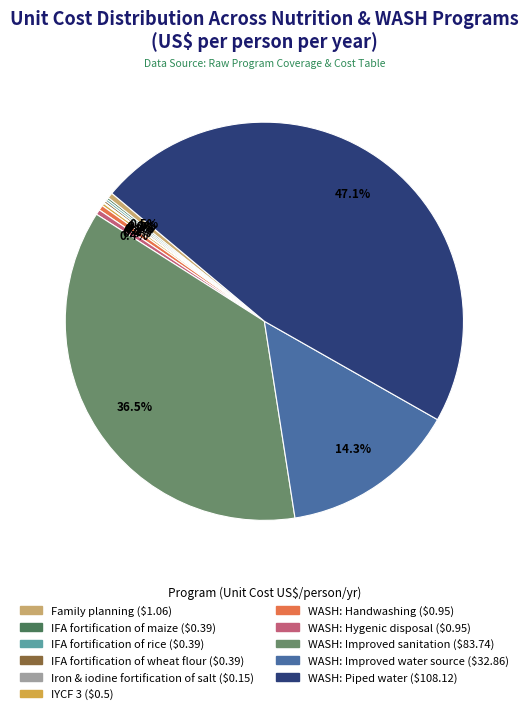

Which category has the biggest portion of the pie?

WASH: Piped water